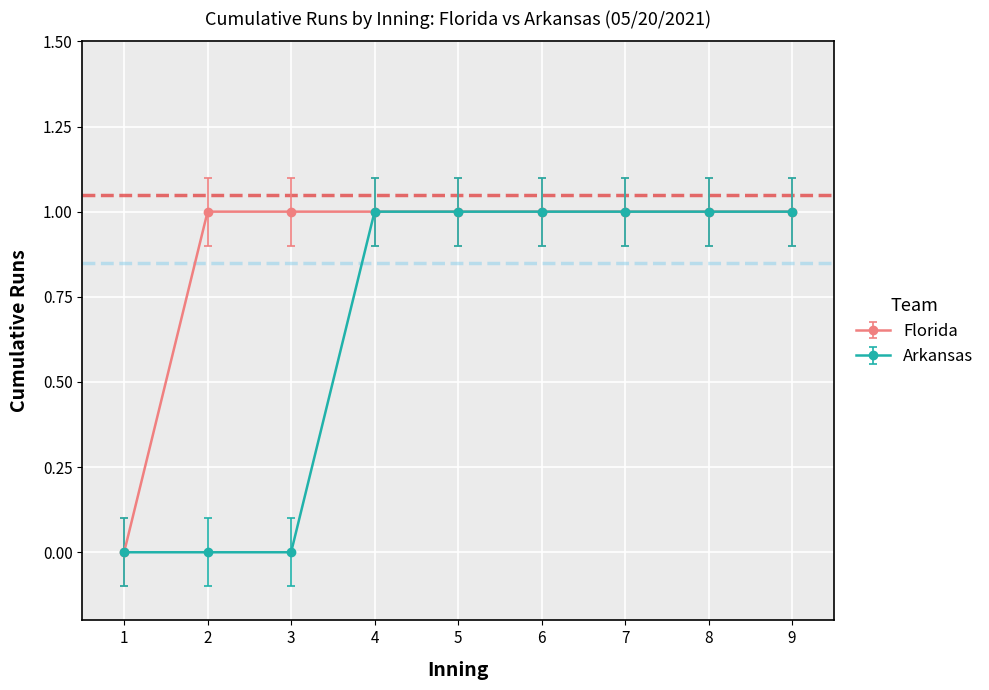

What is the value of the Florida point at the 2nd from the left?

1